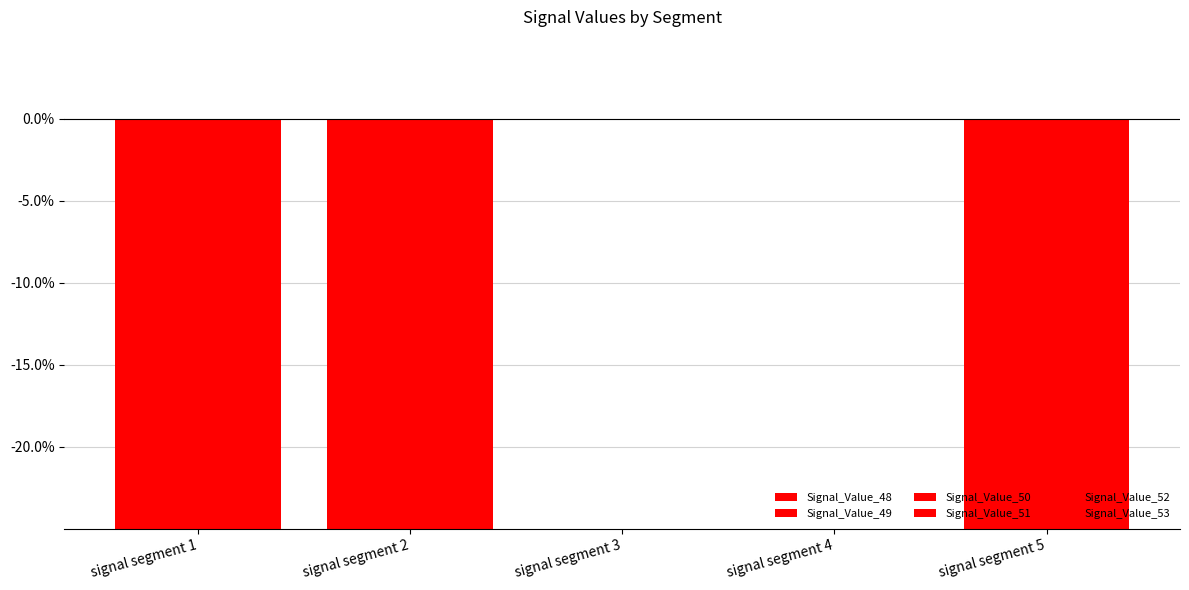

How many series are shown in this chart?

6